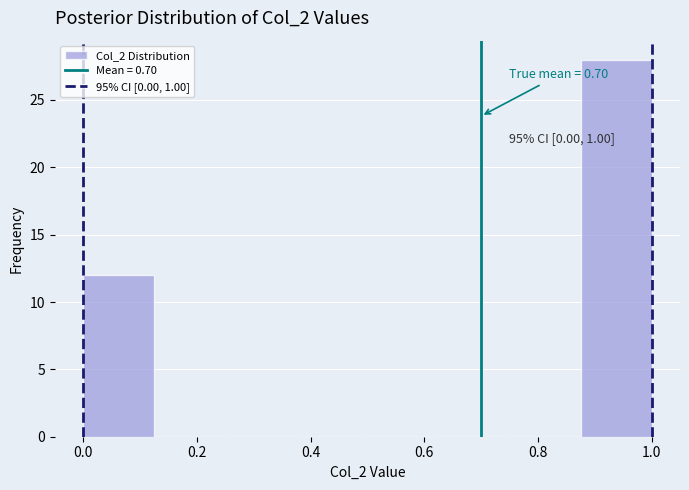

Over which range of the x-axis is the bar tallest?

0.875 to 1.000